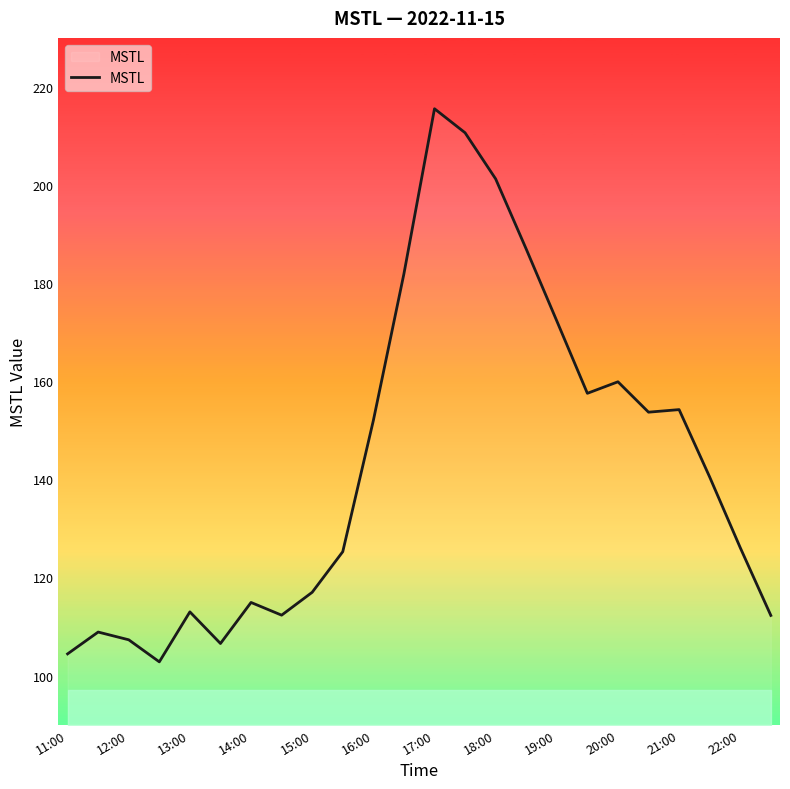

What is the difference between the maximum and minimum values?

112.8